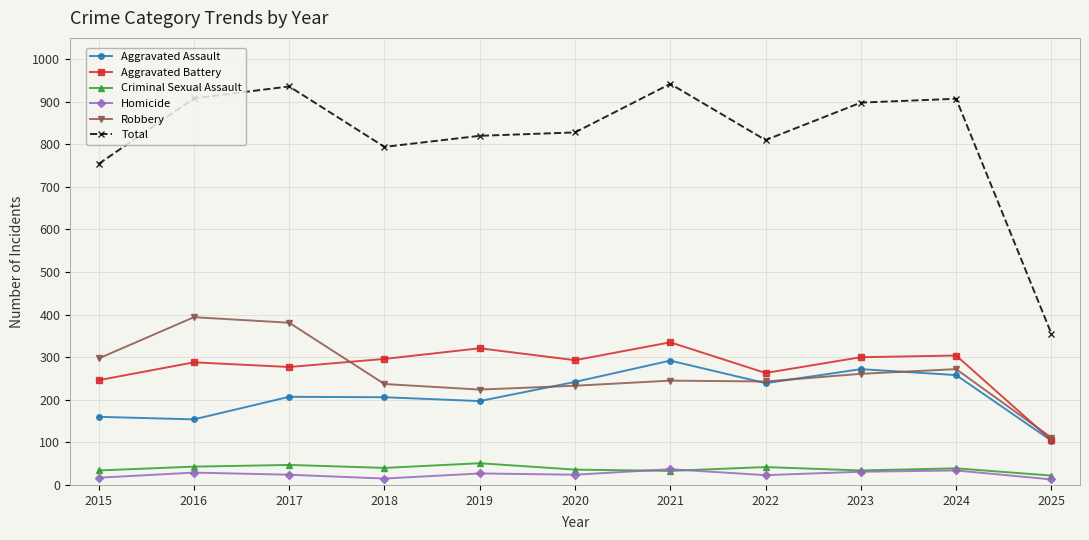

What is the minimum value for Robbery?

111